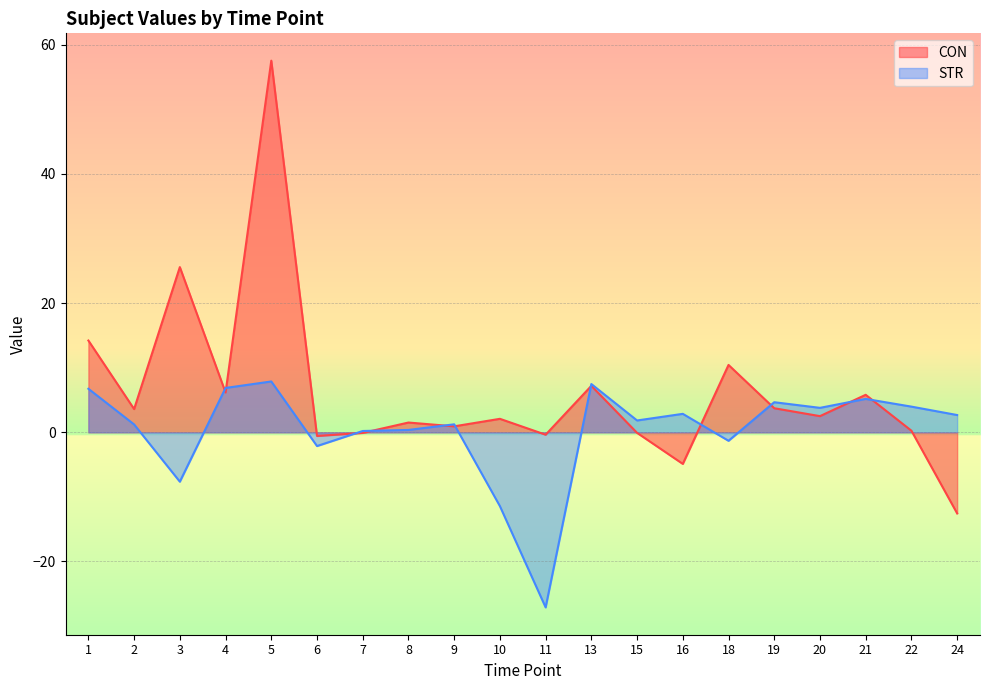

How many intersections are there between CON and STR?

11